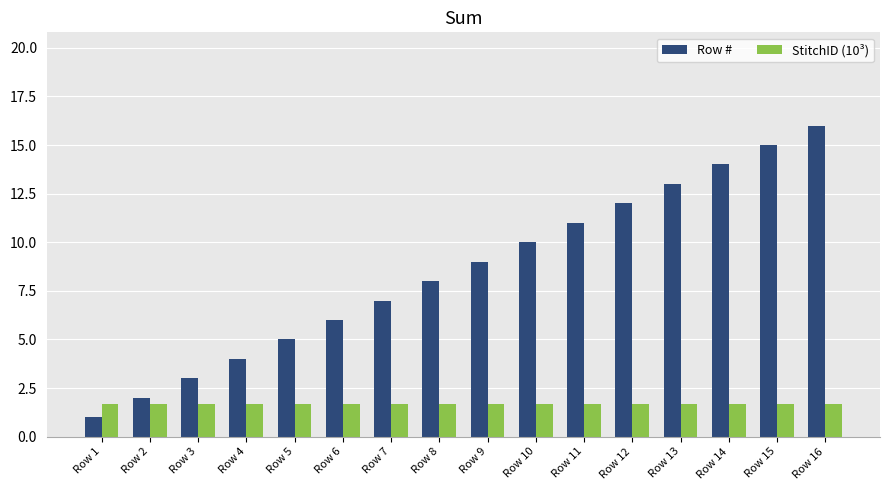

The value of Row # at Row 12 is 16.0. True or false?

False